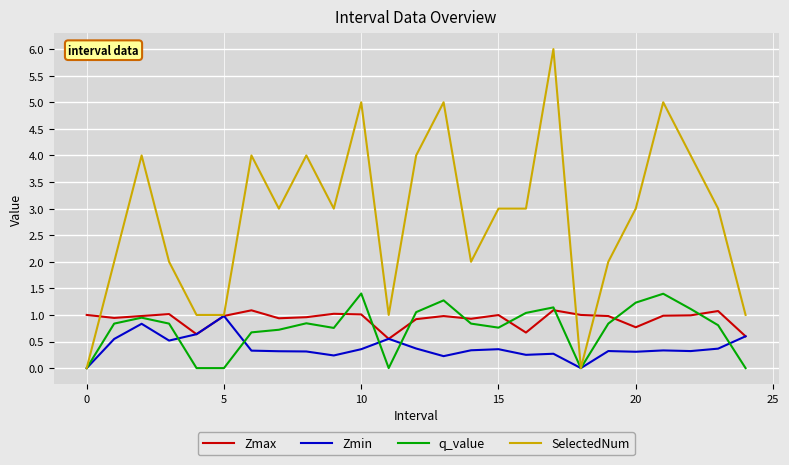

Which series has the largest range (max minus min)?

SelectedNum